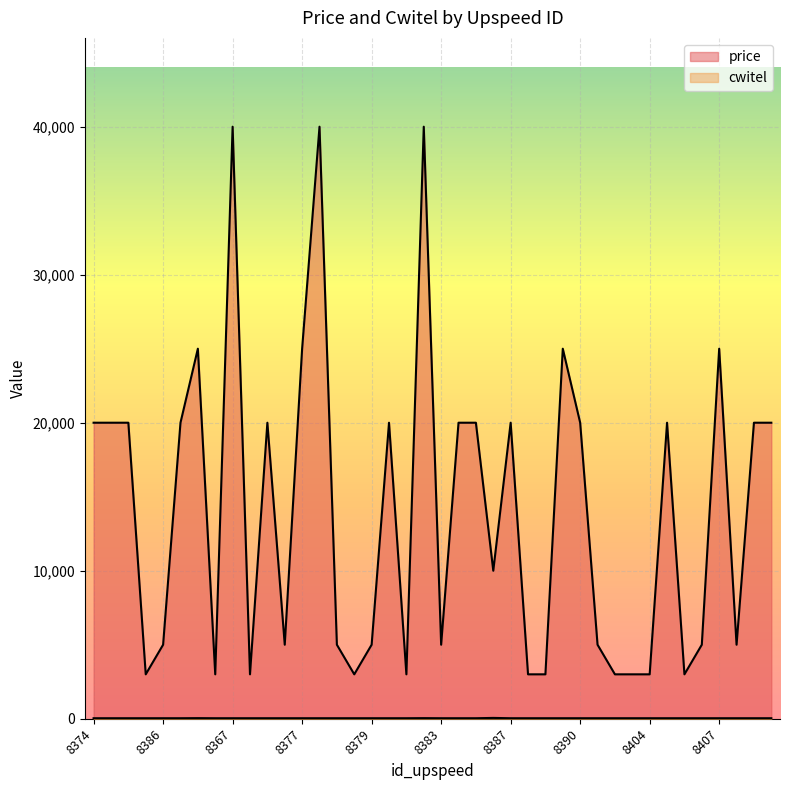

How many data points does each series have?

40